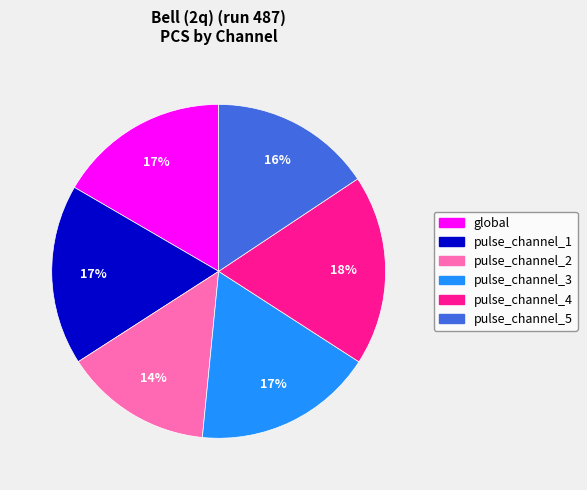

To the nearest percent, what is the difference between the largest and smallest slice percentages?

4%